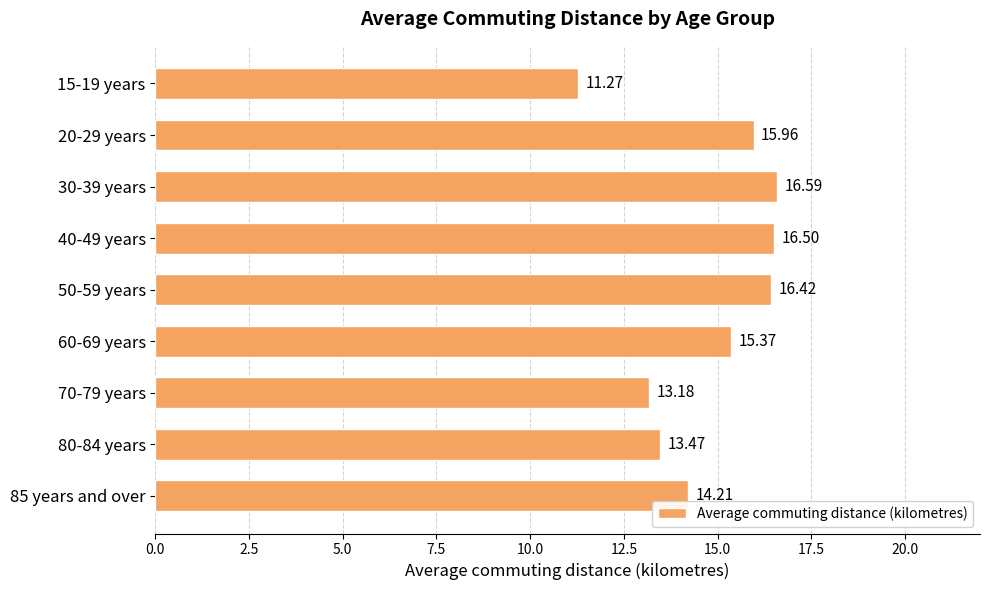

What is the sum of all values?

133.0